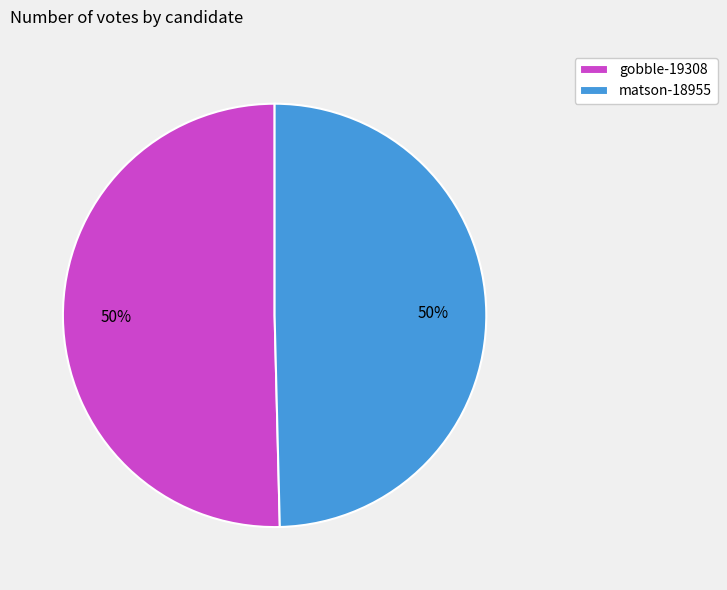

To the nearest percent, what portion does matson-18955 represent?

50%